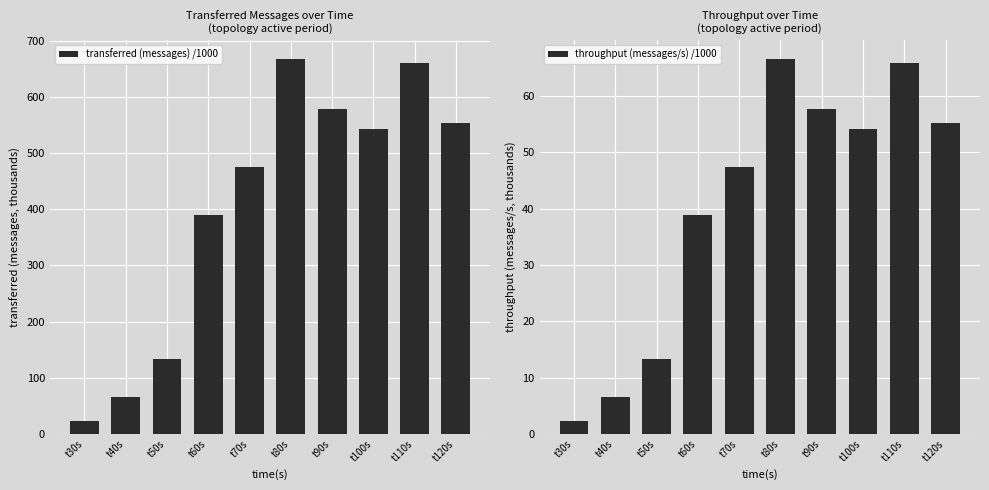

True or false: transferred (messages) /1000 has a value of 542.0 at t100s.

True